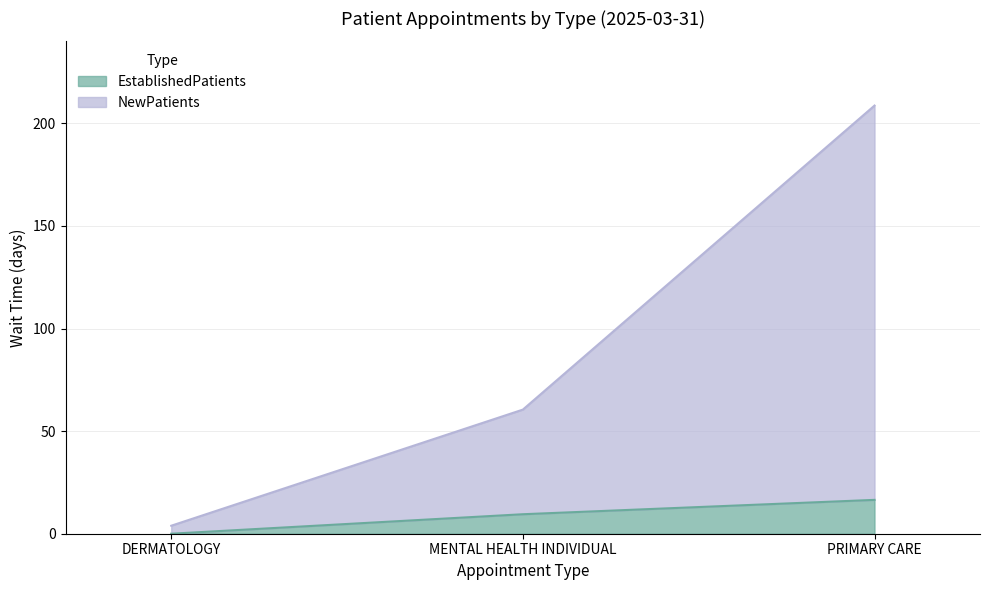

List the series in order of their overall mean, lowest first.

EstablishedPatients, NewPatients